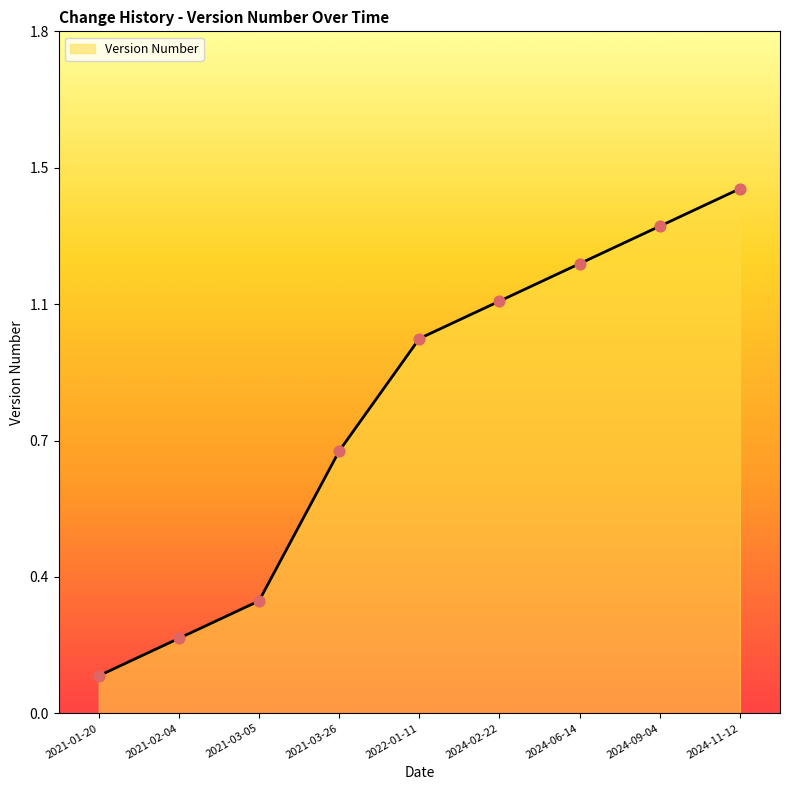

Which has a higher value, 2021-03-05 or 2021-01-20?

2021-03-05